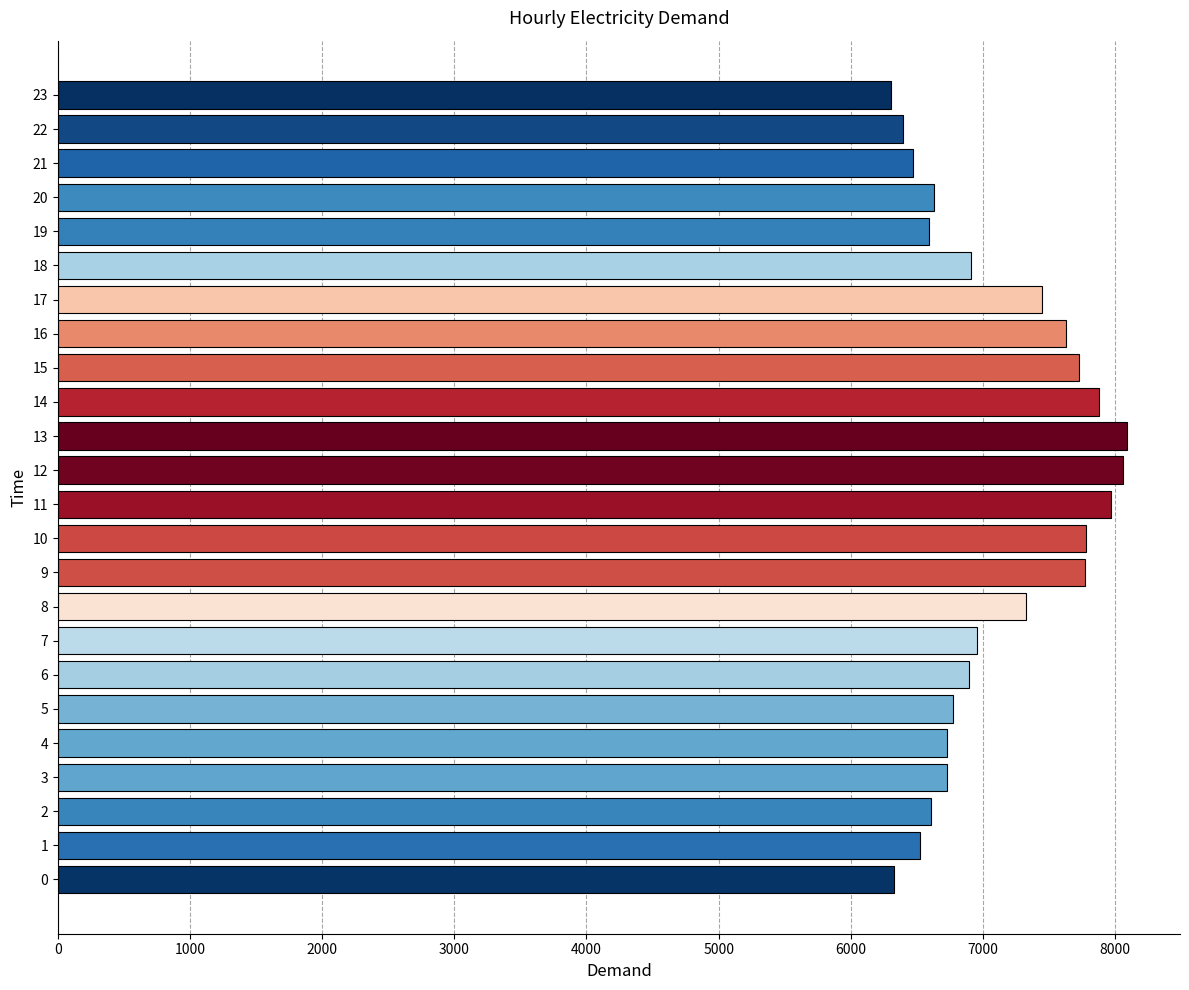

What is the difference between the second highest and second lowest values?

1735